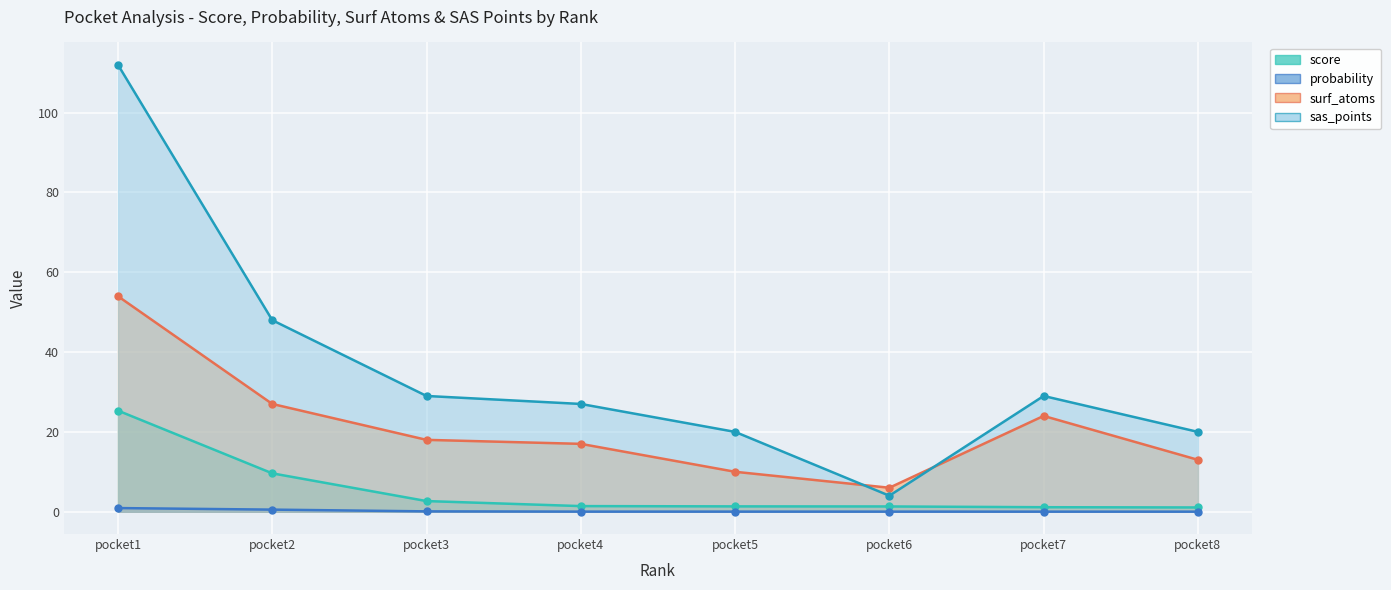

What are all the series names shown in the legend?

score, probability, surf_atoms, sas_points